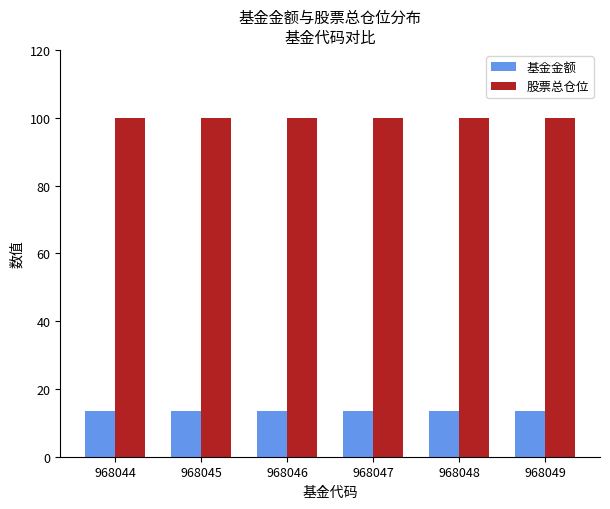

What is the sum of all 股票总仓位 values?

600.1